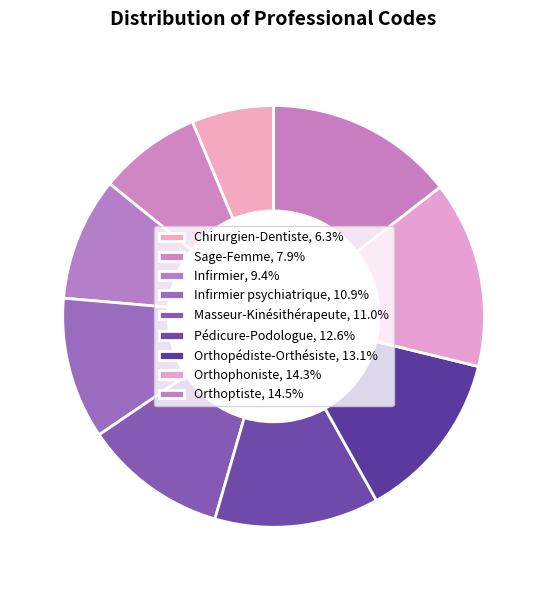

How many segments does this pie chart have?

9